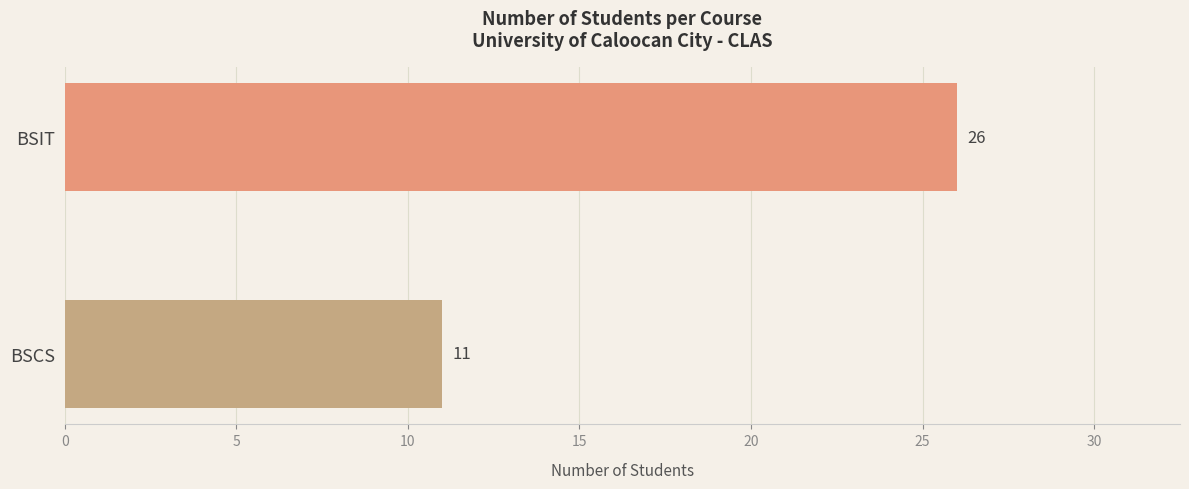

What is the label of the 2nd bar from the top?

BSCS